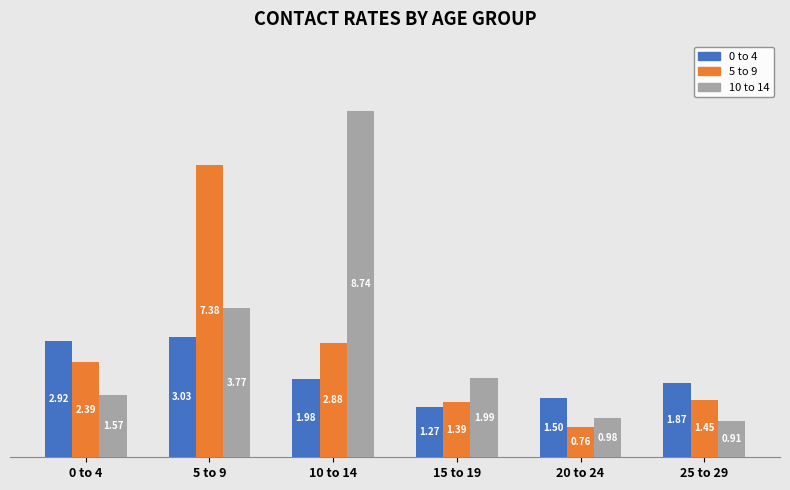

What is the label of the 1st bar from the right?

25 to 29